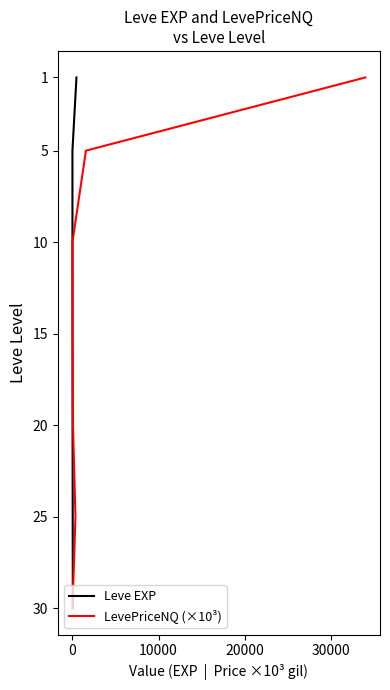

True or false: LevePriceNQ (×10³) and Leve EXP cross at least once.

False